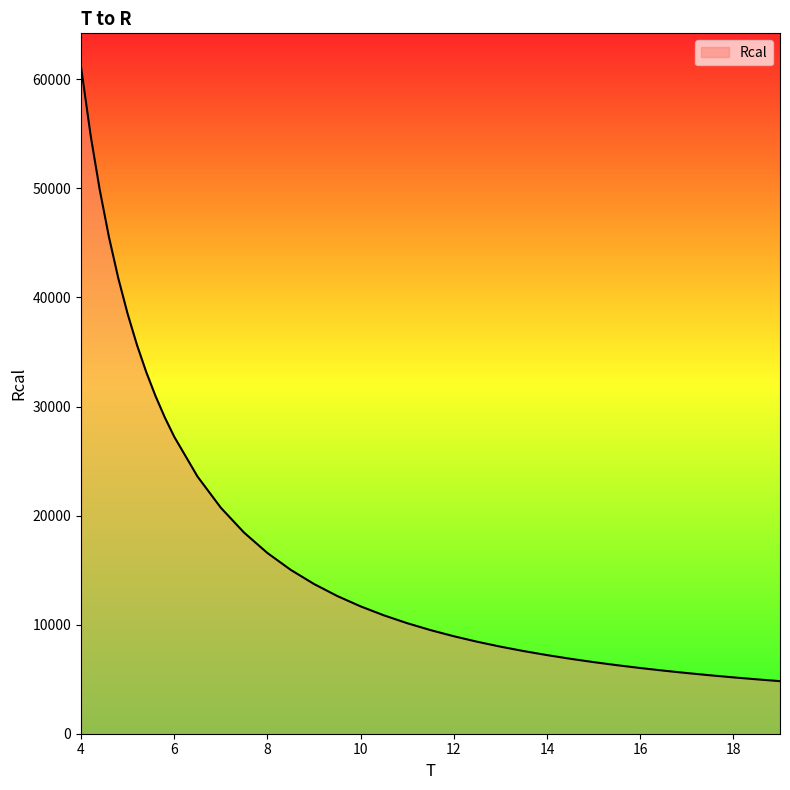

How many lines are shown in the chart?

1